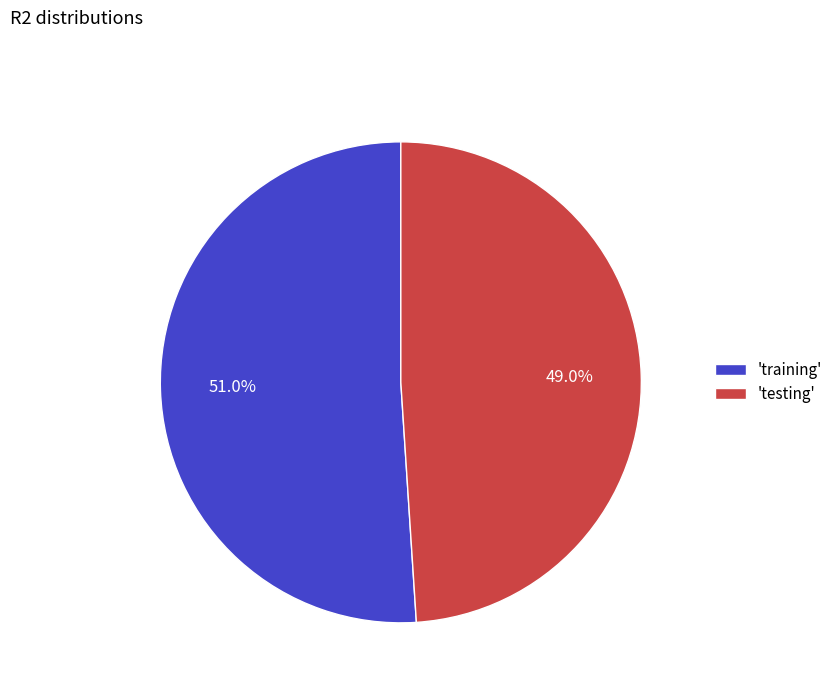

Count the number of slices in the pie.

2